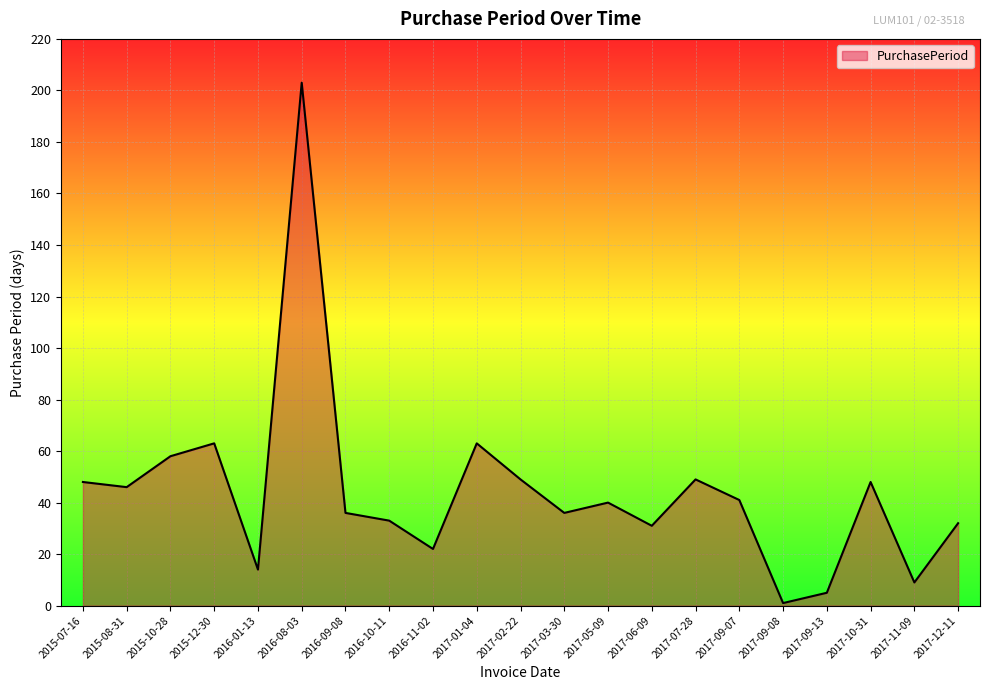

At which category does the data reach its first local peak?

2015-12-30